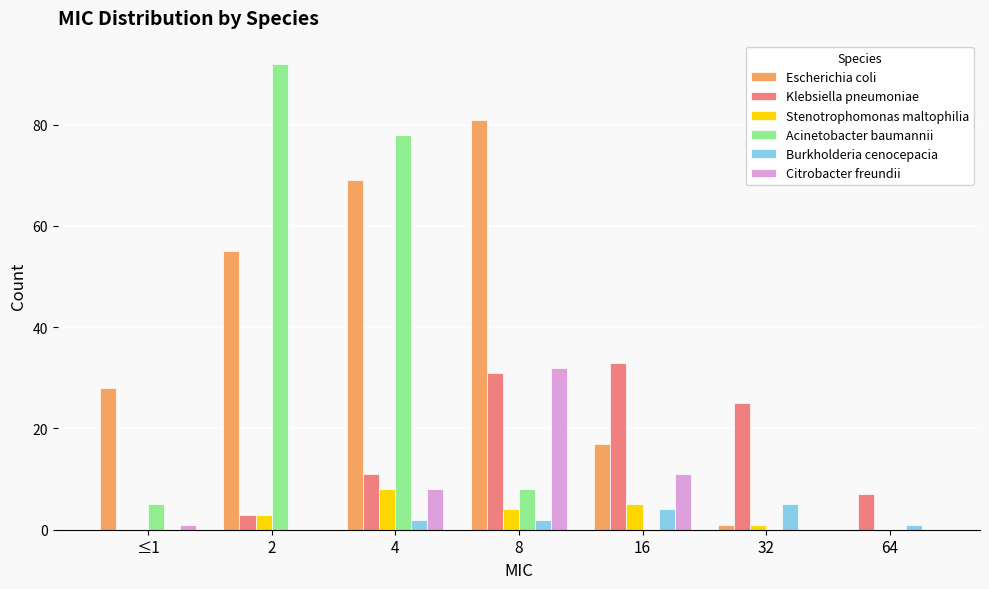

What are all the series names shown in the legend?

Escherichia coli, Klebsiella pneumoniae, Stenotrophomonas maltophilia, Acinetobacter baumannii, Burkholderia cenocepacia, Citrobacter freundii